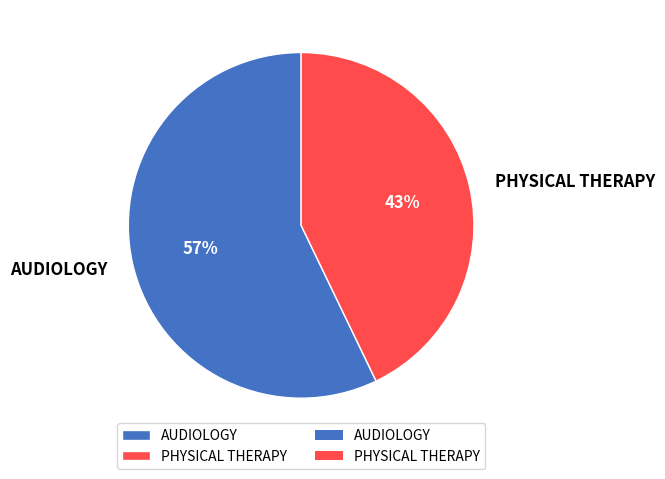

Is the sum of PHYSICAL THERAPY and AUDIOLOGY greater than half?

Yes